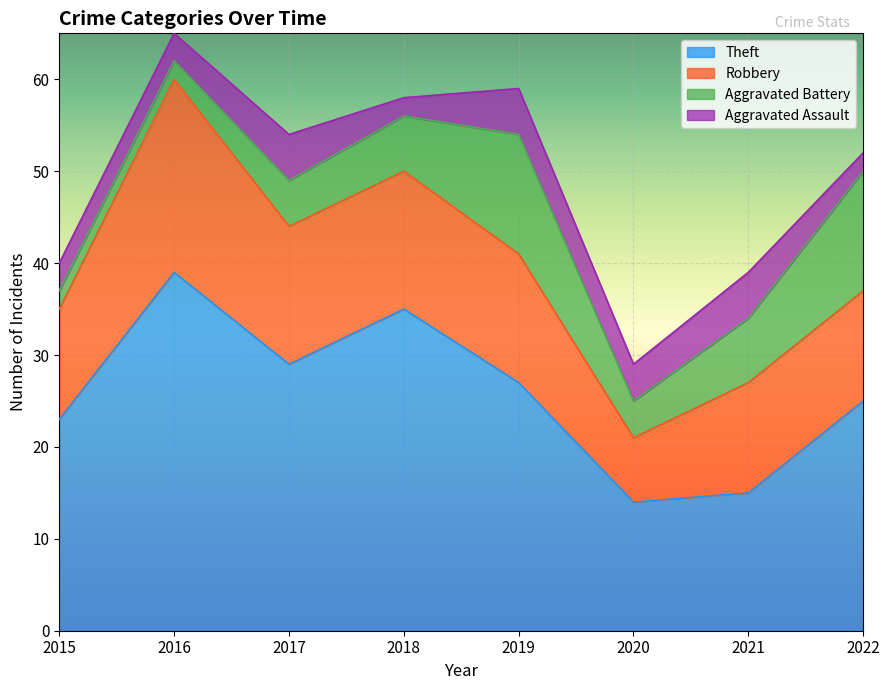

In Theft, how many points are lower than both neighbors (excluding endpoints)?

2